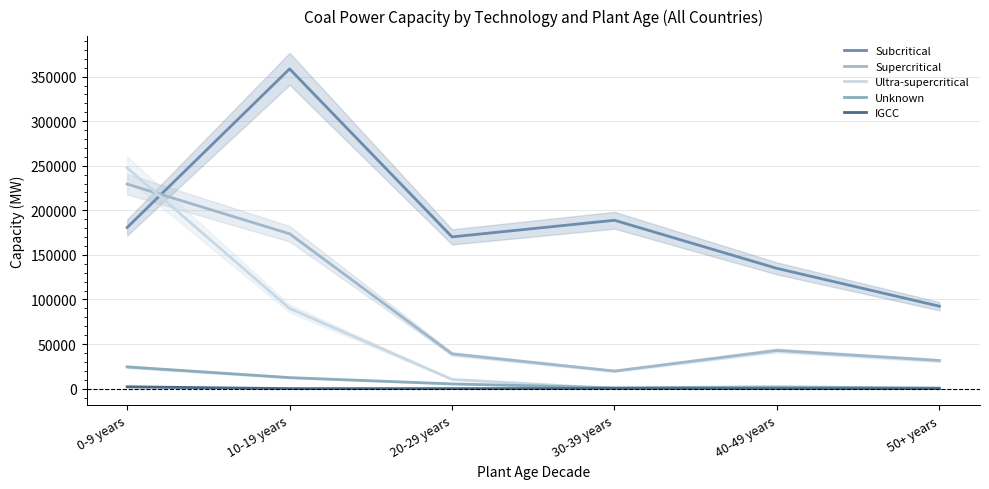

What are all the series names shown in the legend?

Subcritical, Supercritical, Ultra-supercritical, Unknown, IGCC